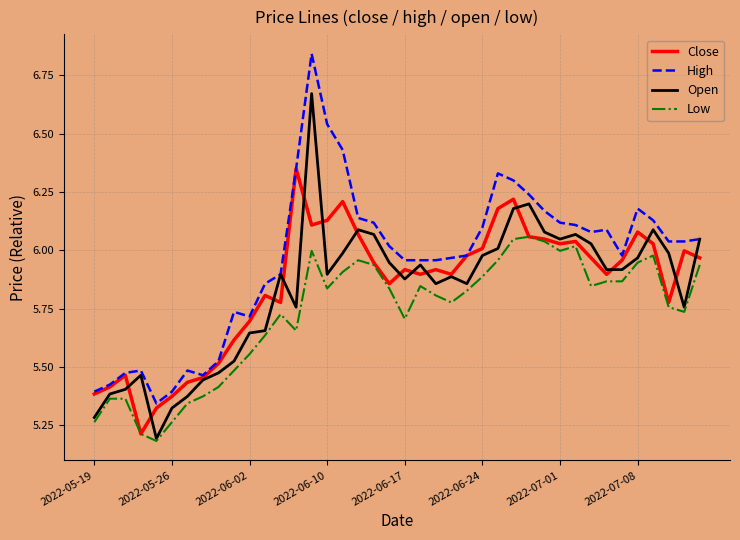

How many lines are shown in the chart?

4